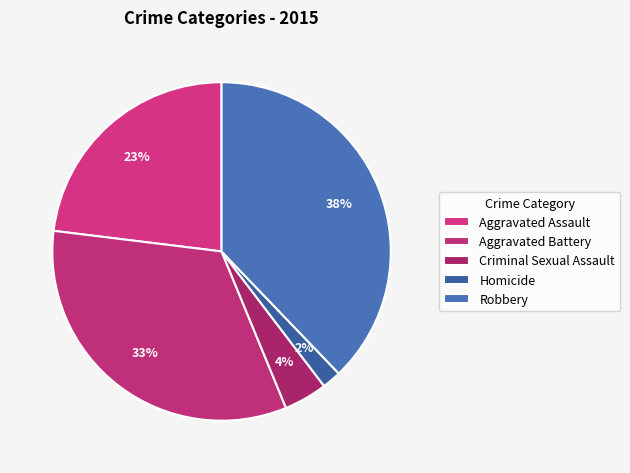

How many slices are in this pie chart?

5